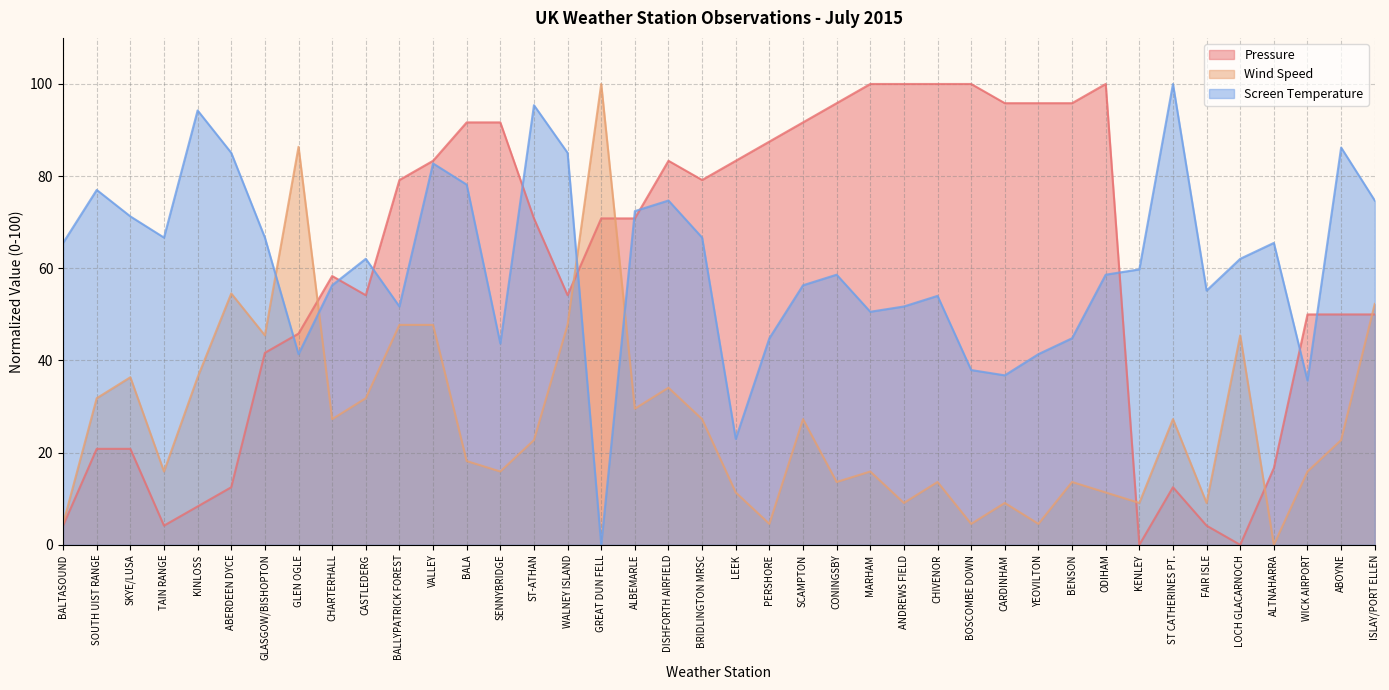

At which label does Wind Speed first exceed 22?

SOUTH UIST RANGE